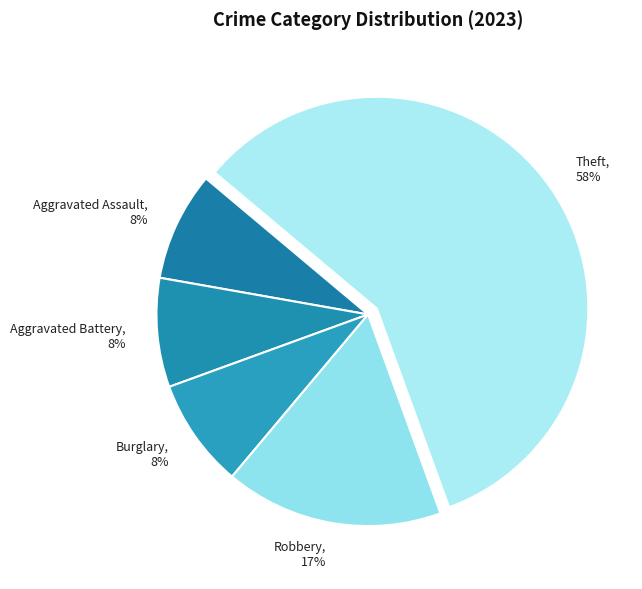

To the nearest percent, what is the average slice percentage?

20%